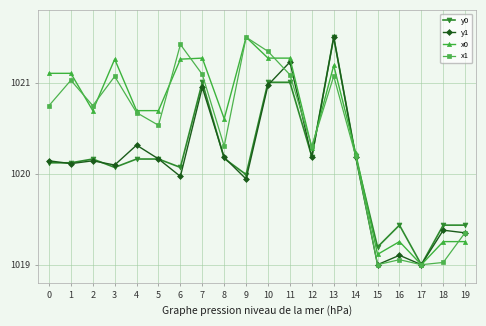

What is the difference between the highest and lowest values at 11?

0.3